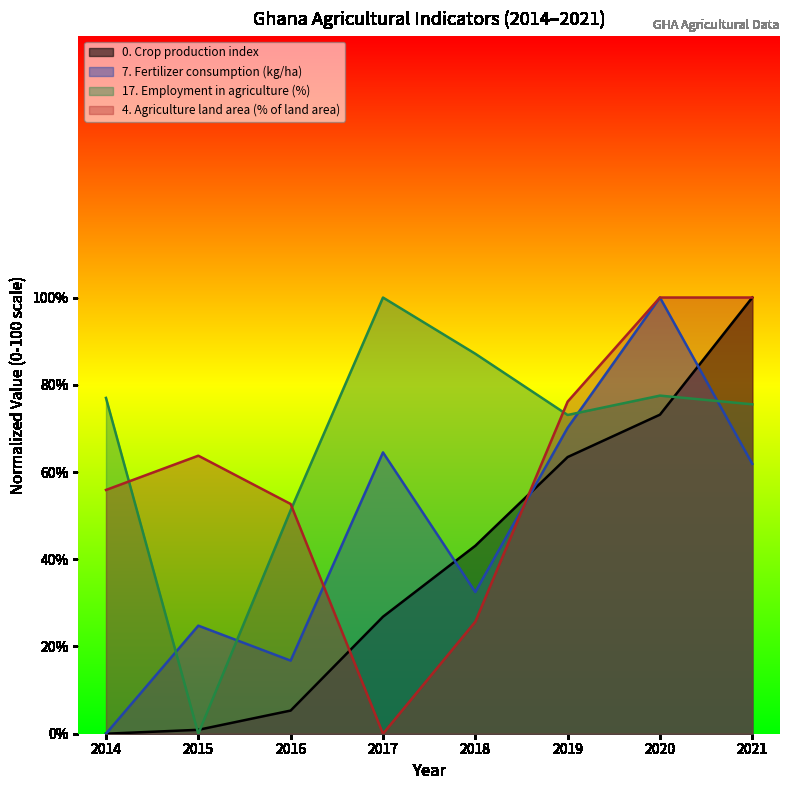

Does the chart have visible grid lines?

No